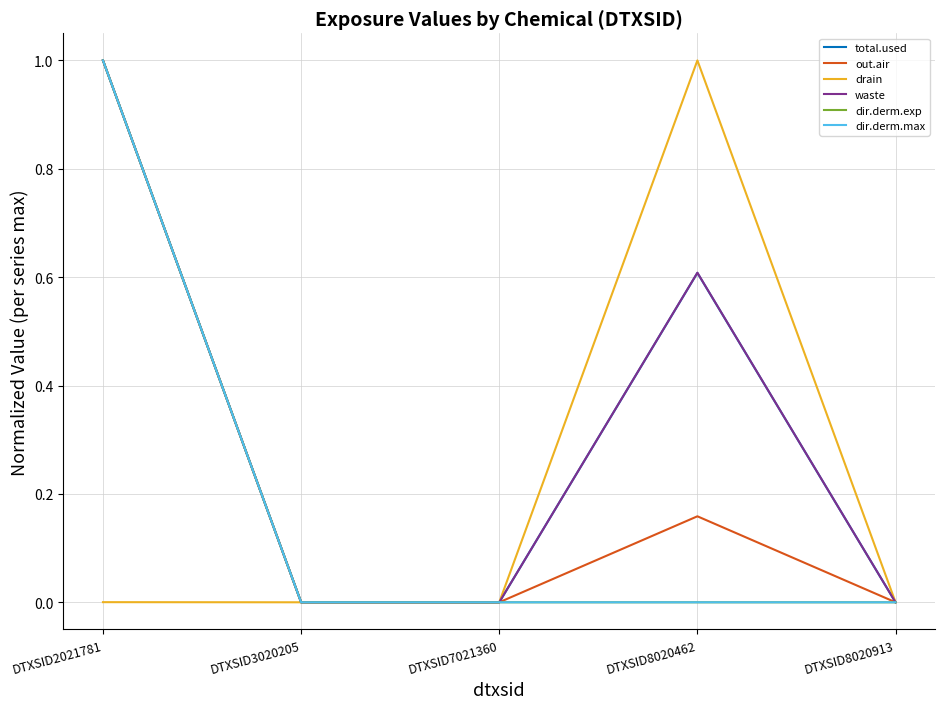

Which series has the largest total across all categories?

waste